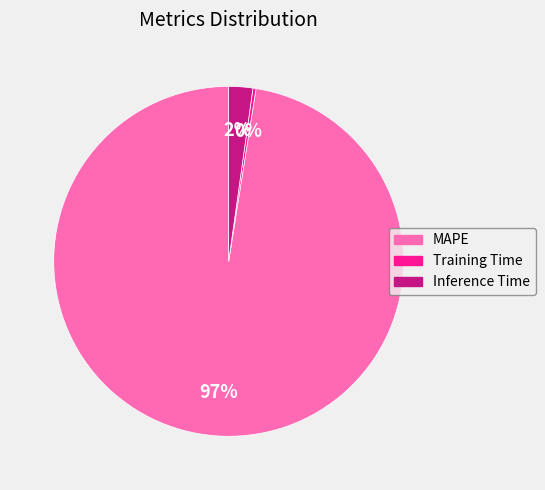

Rank the categories by value from highest to lowest.

MAPE, Inference Time, Training Time